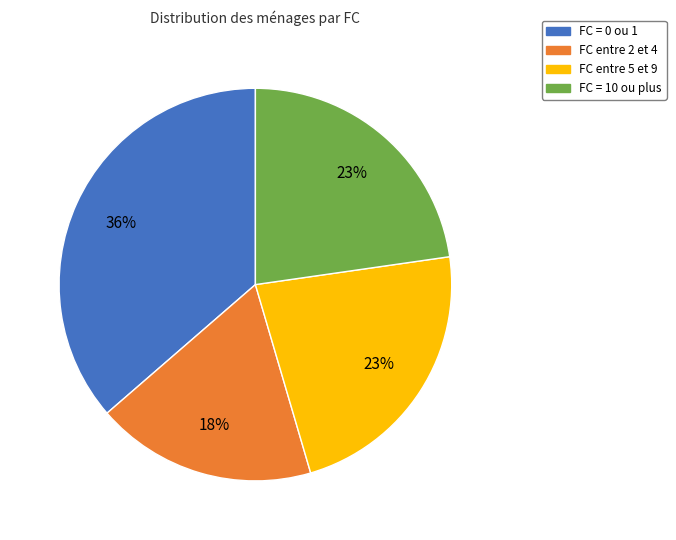

Combined, do FC entre 5 et 9 and FC entre 2 et 4 account for over 50%?

No